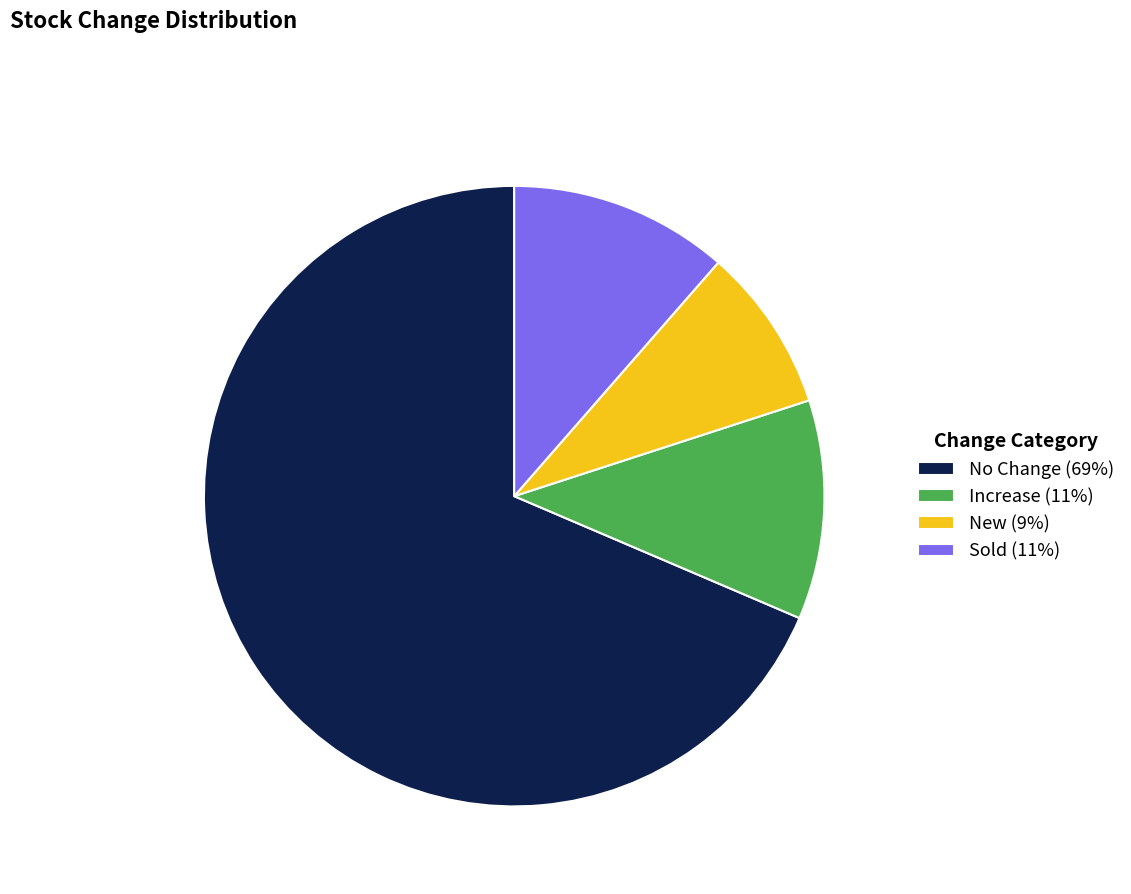

What is the ratio of the value at No Change (69%) to the value at Sold (11%)?

6.0